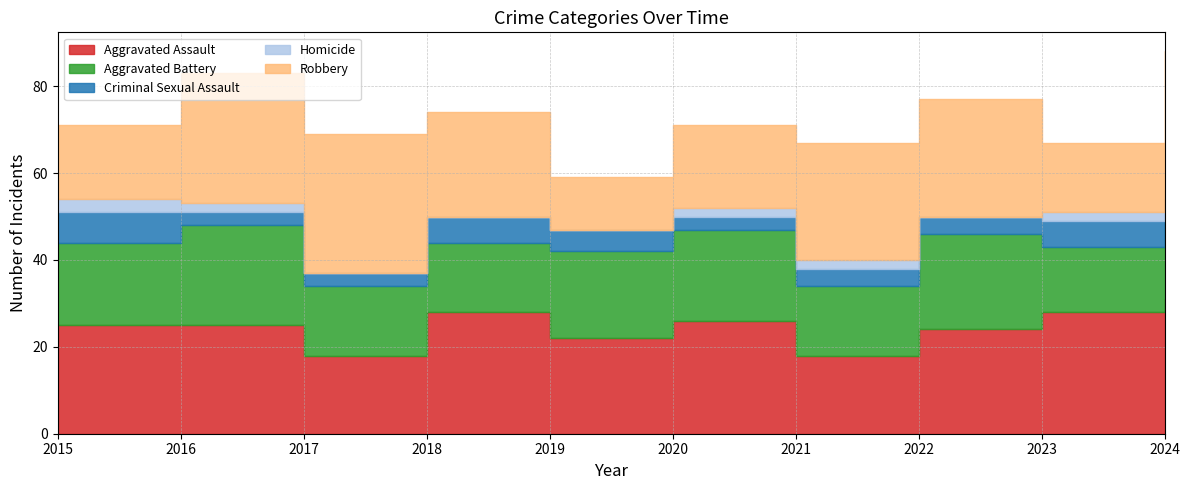

Which series has the widest spread of values?

Robbery